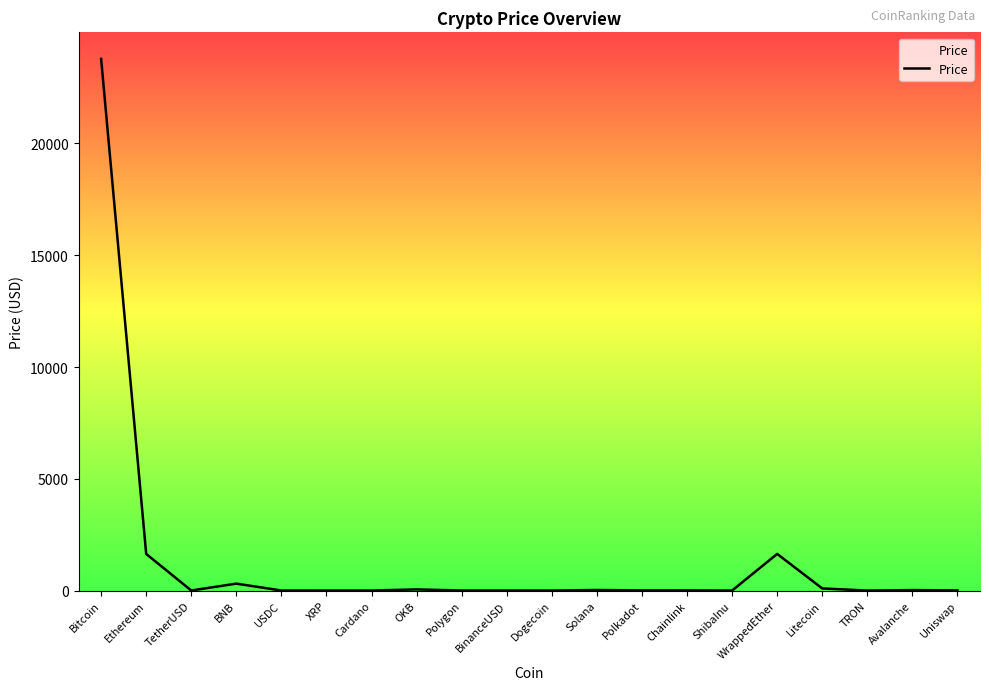

The chart shows a value of 0.0 at ShibaInu. True or false?

True